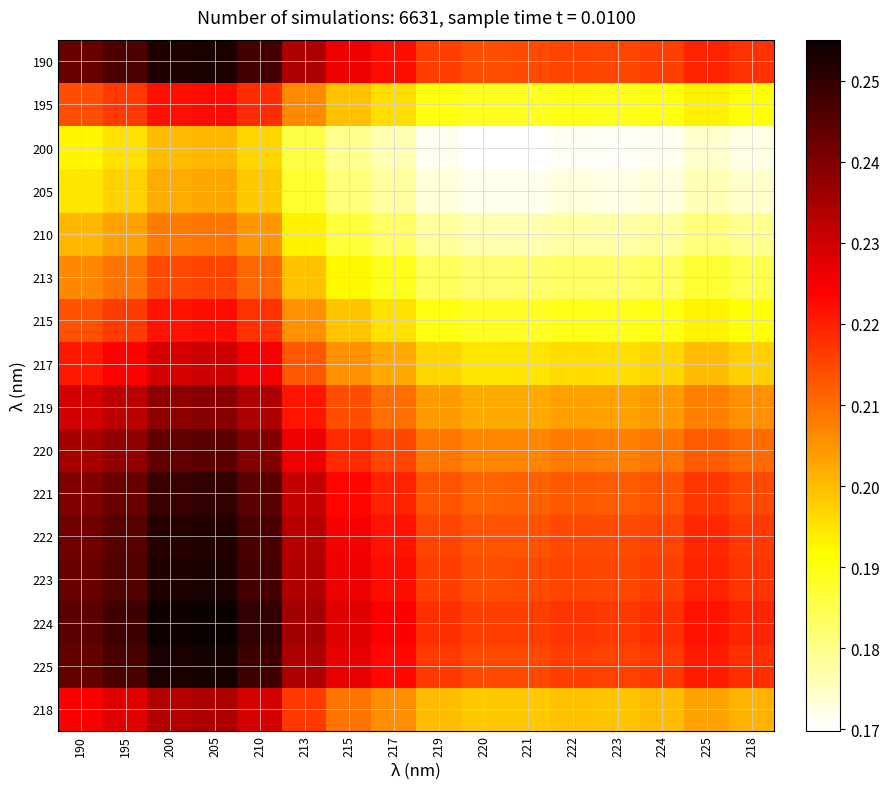

How many series are shown in this chart?

16